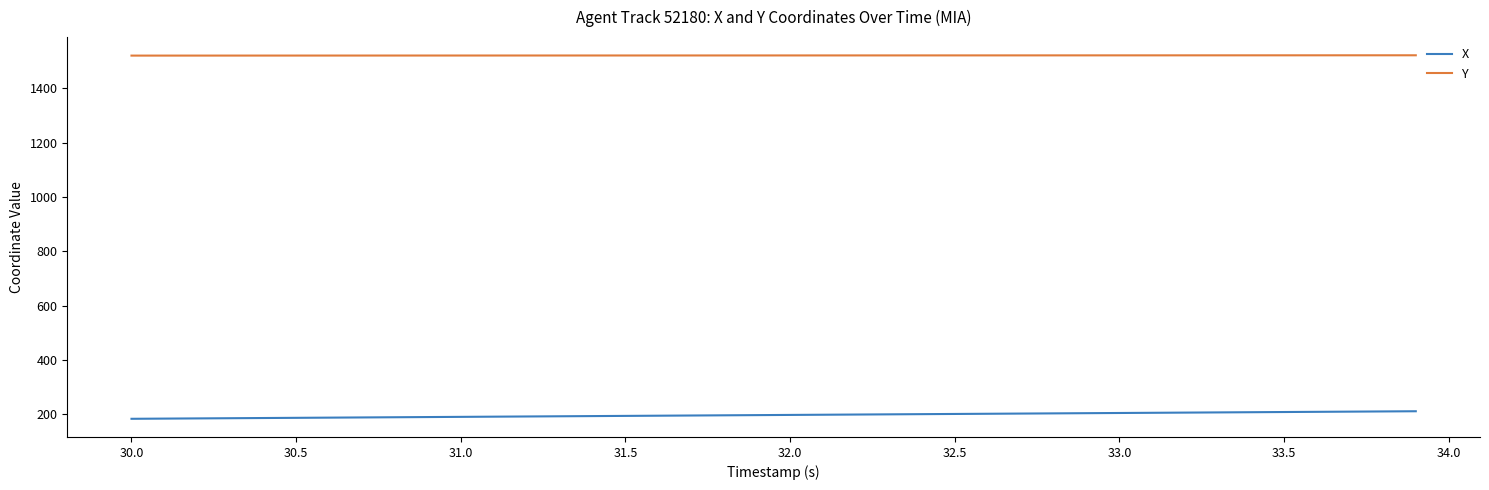

Is this an area chart (filled region under the line)?

No